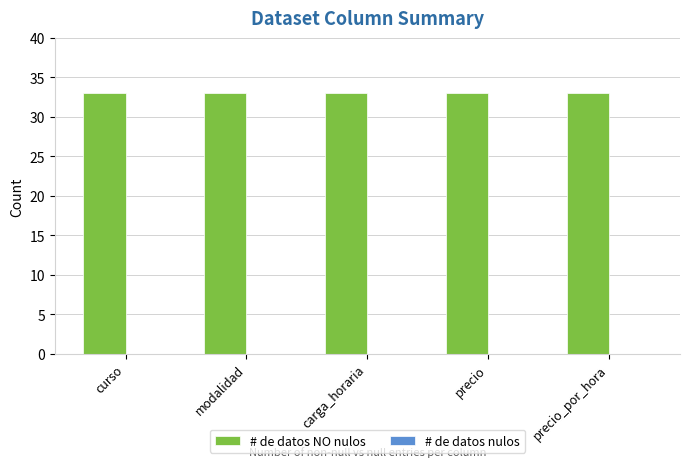

How many groups of bars are there?

5